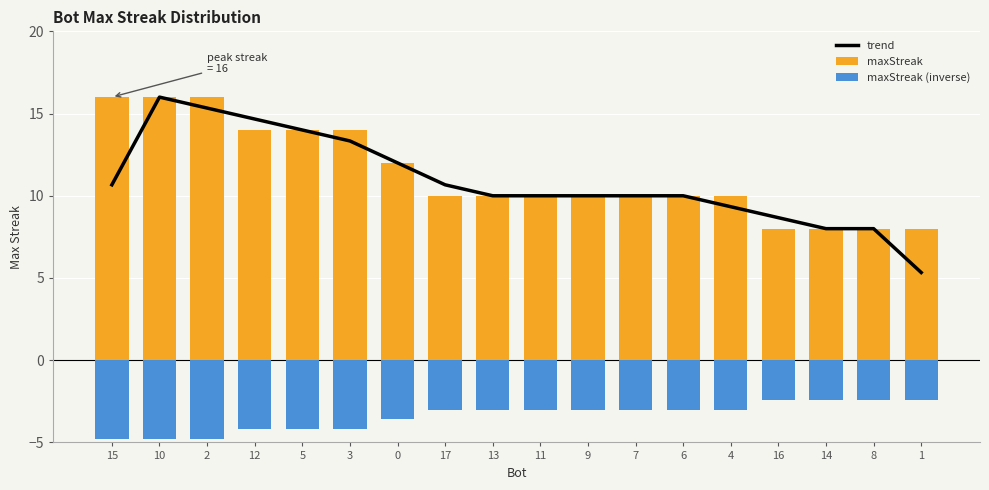

Which category has the highest value in the maxStreak series?

15